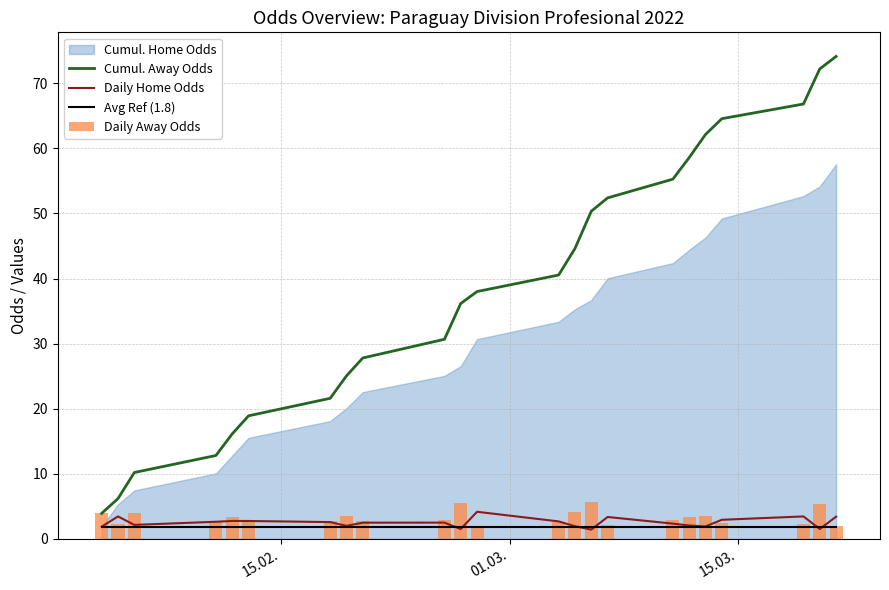

What is the maximum value for Avg Ref (1.8)?

1.8